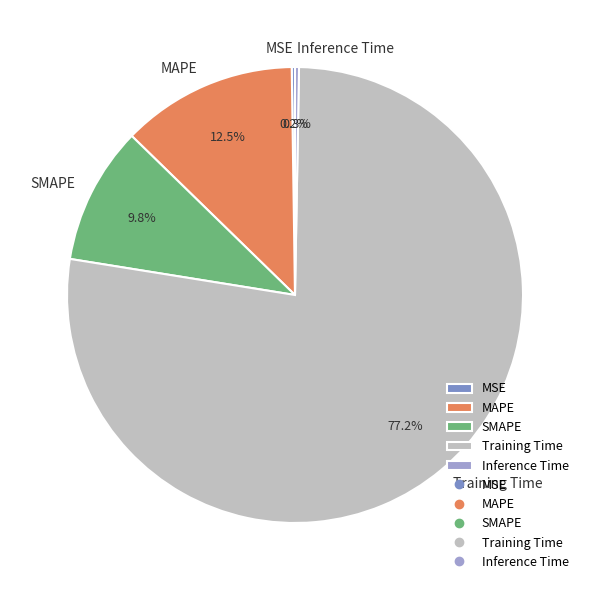

What is the largest slice in the pie chart?

Training Time